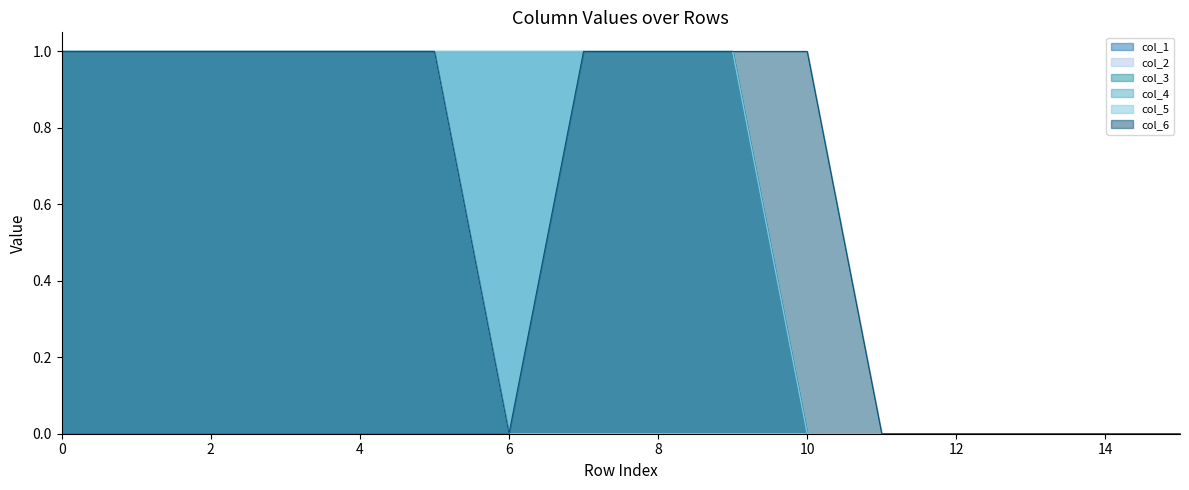

What is the difference between the col_3 values at 14 and 10?

1